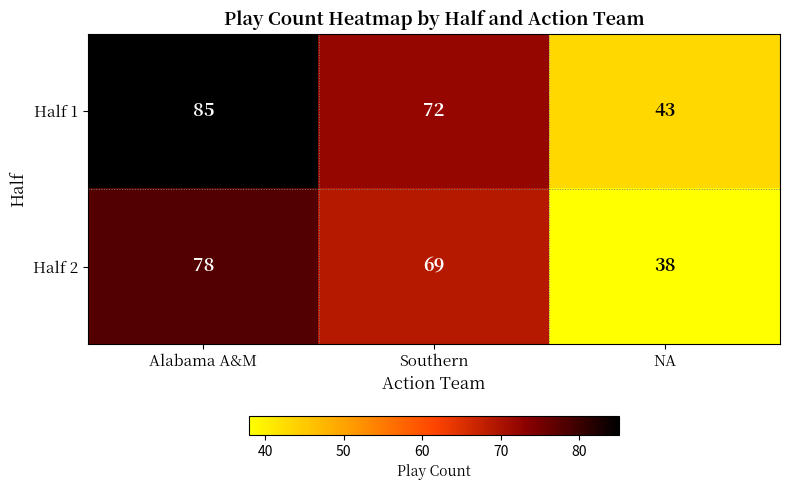

Rank the series by their average value, from lowest to highest.

Half 2, Half 1